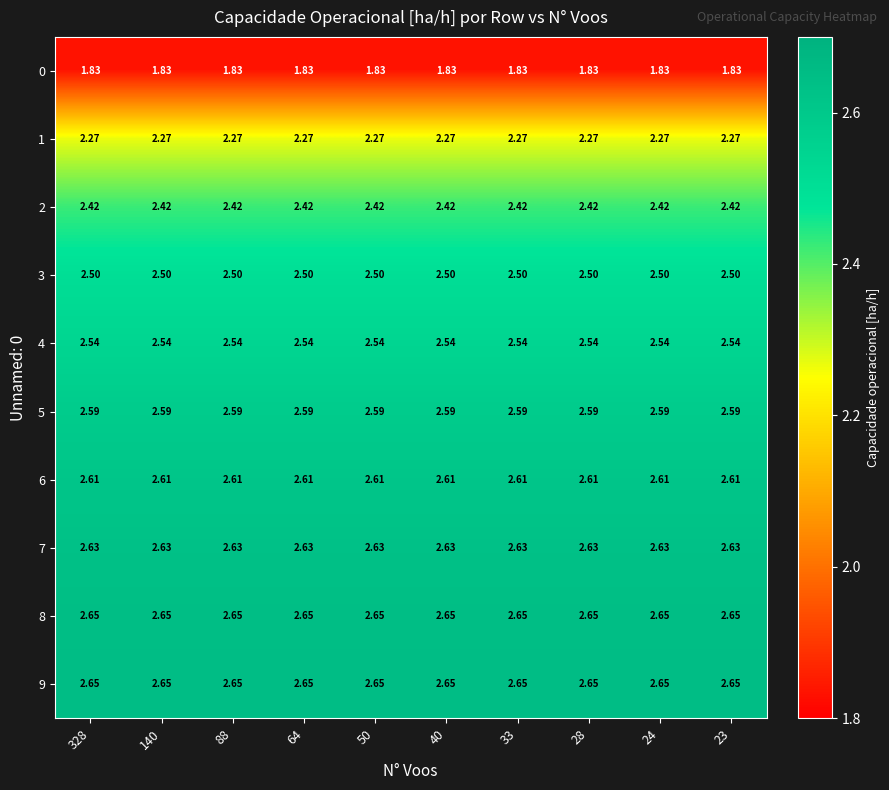

At how many categories does at least one series exceed 2?

10